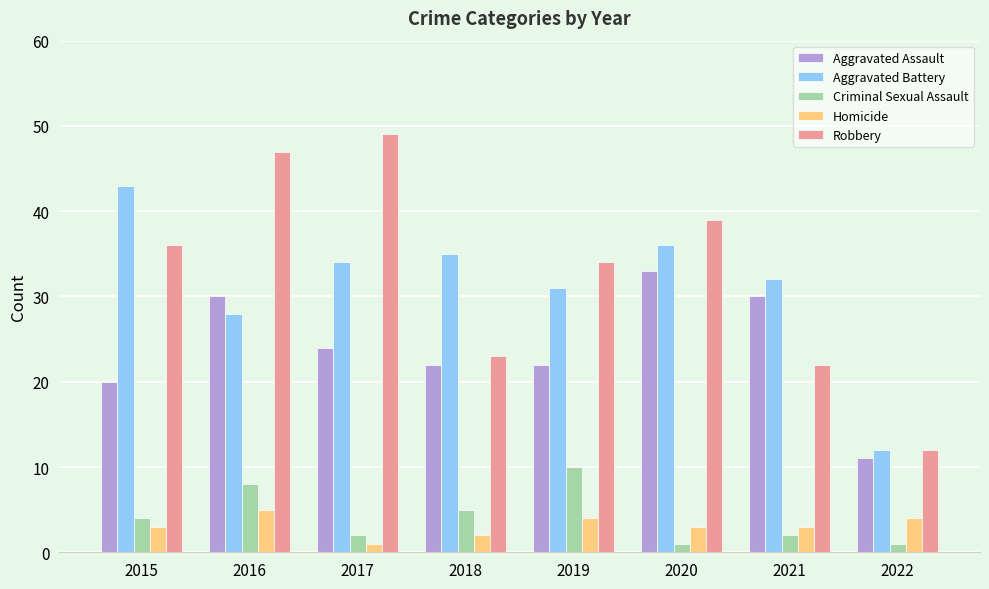

What is the total value across all series at 2020?

112